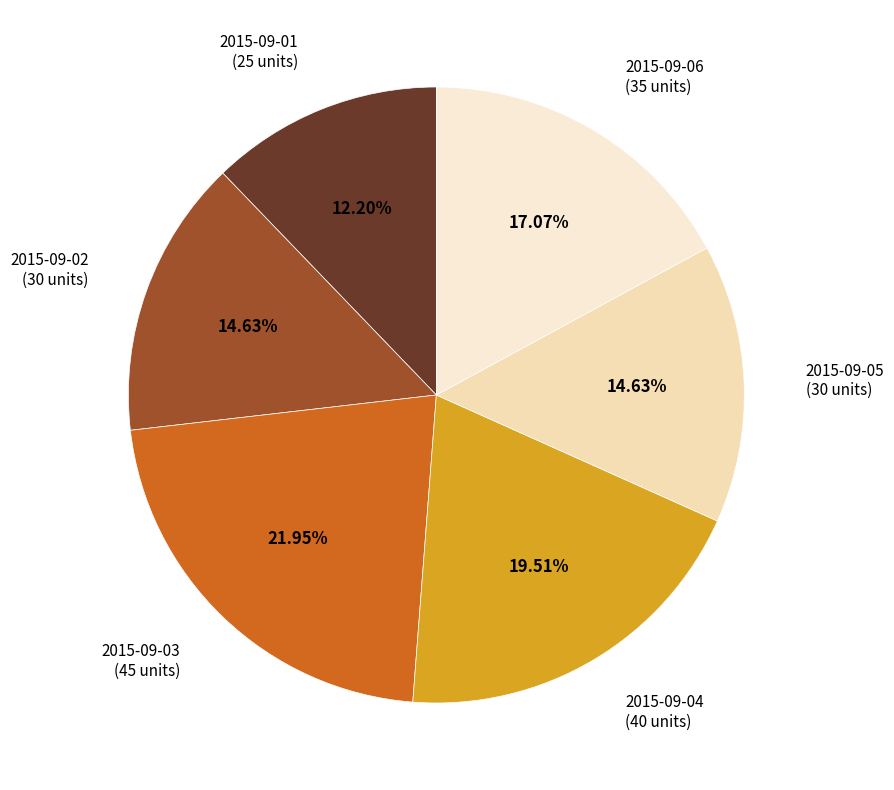

Count the number of slices in the pie.

6